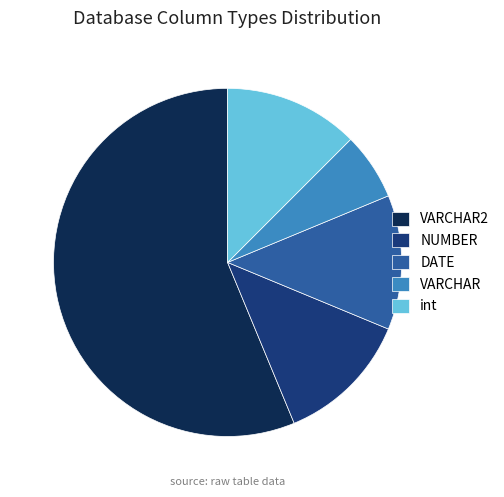

Is the sum of int and VARCHAR greater than half?

No